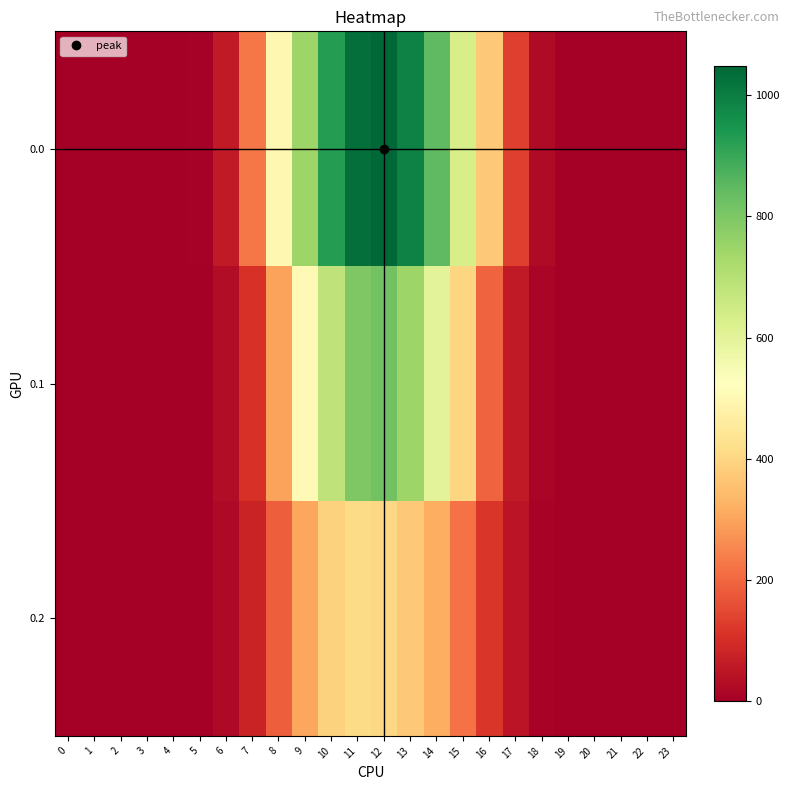

What is the total value across all series at 16?

682.5